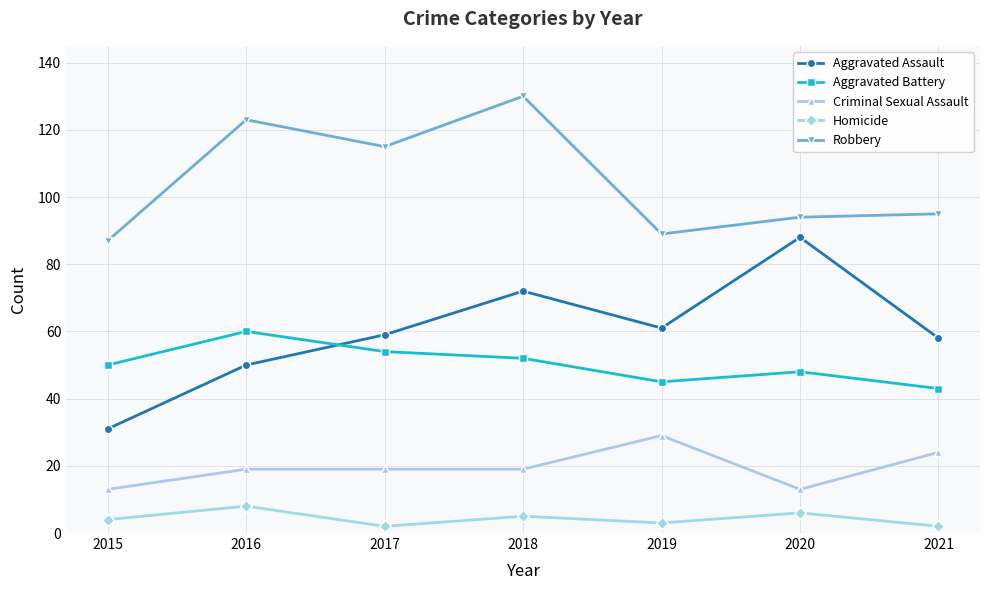

The Robbery series shows 214 at 2016. True or false?

False